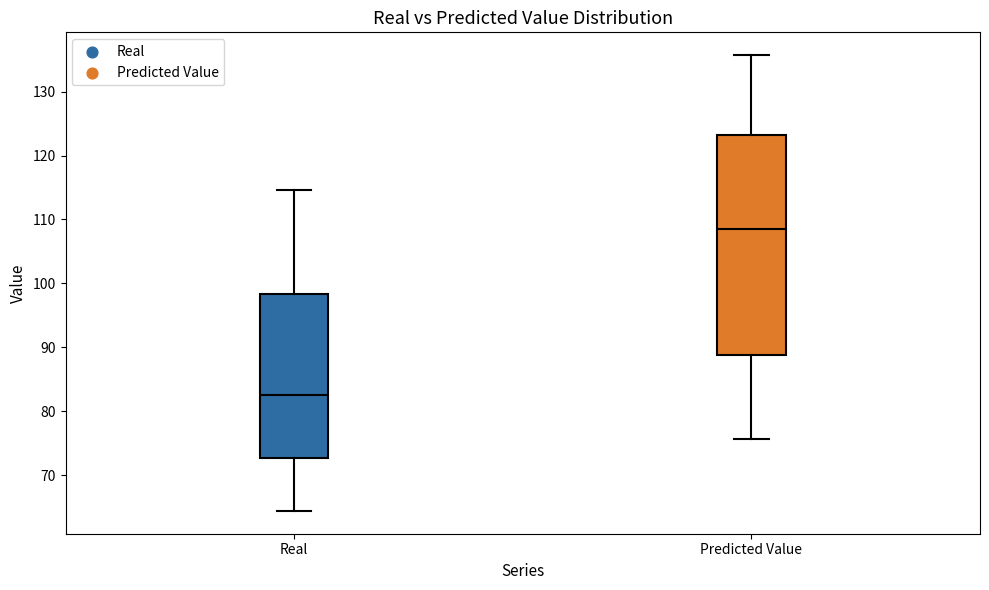

Reading left to right, read every box against the y-axis: the position of its median line, the range the box covers, and the ends of its whiskers. The values are not printed on the chart, so give them approximately, as read against the axis.

Real: median 83, box 73 to 98, whiskers 64 to 115
Predicted Value: median 109, box 89 to 123, whiskers 76 to 136